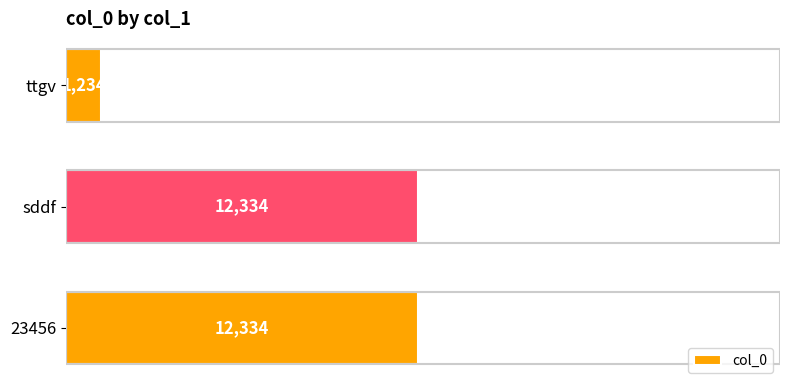

How many data points does each series have?

3